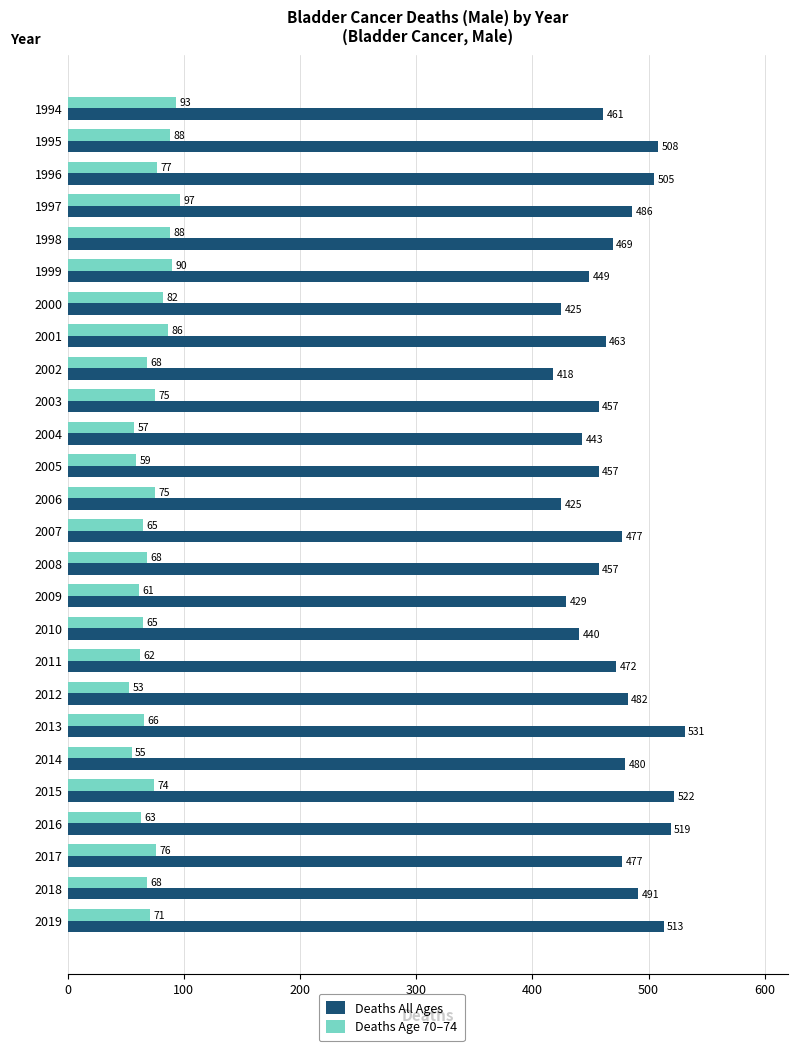

Where is Deaths All Ages nearest to the value 474?

2011